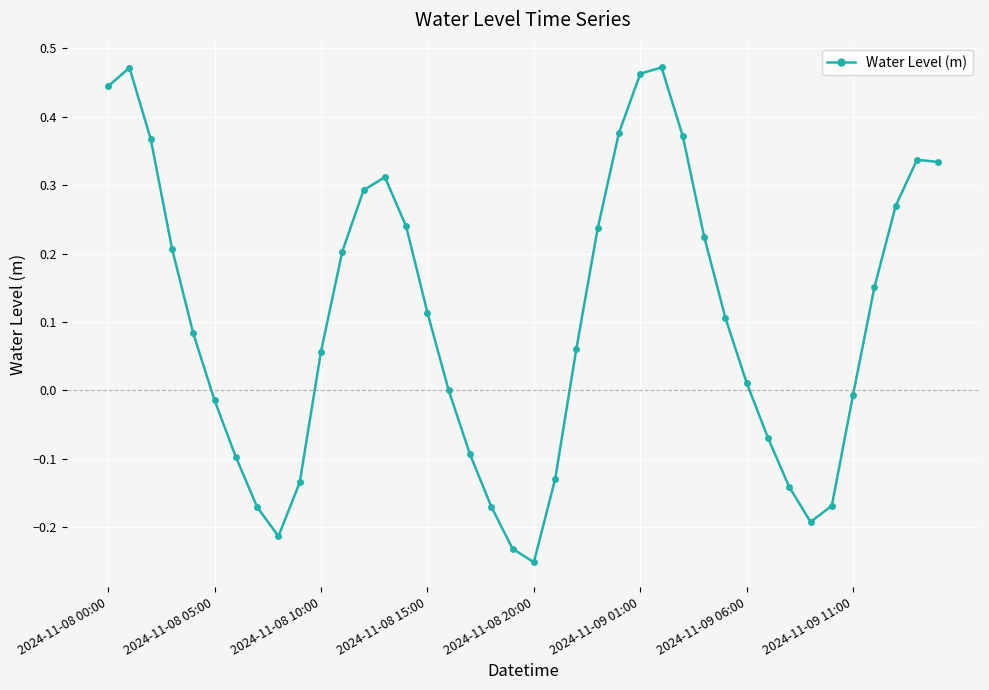

How many interior local valleys (lower than both neighbors) does the data have?

3